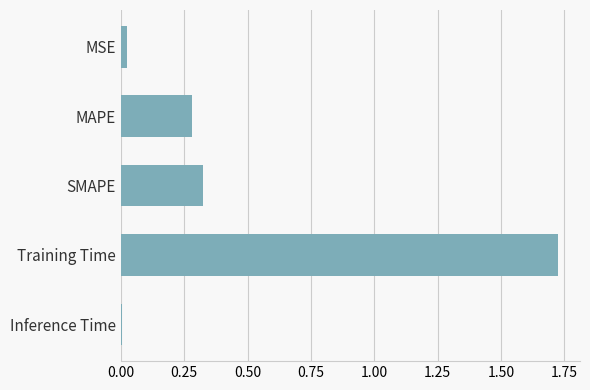

List the labels in order of value, smallest first.

Inference Time, MSE, MAPE, SMAPE, Training Time